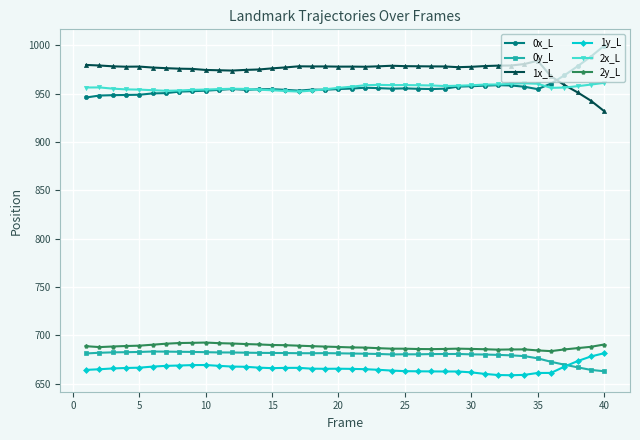

True or false: 2y_L and 1y_L cross at least once.

False